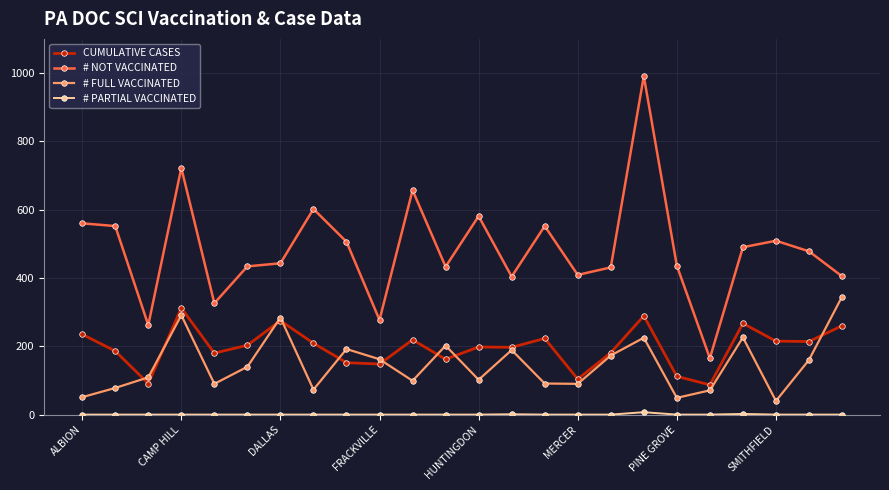

Which series has the largest total across all categories?

# NOT VACCINATED